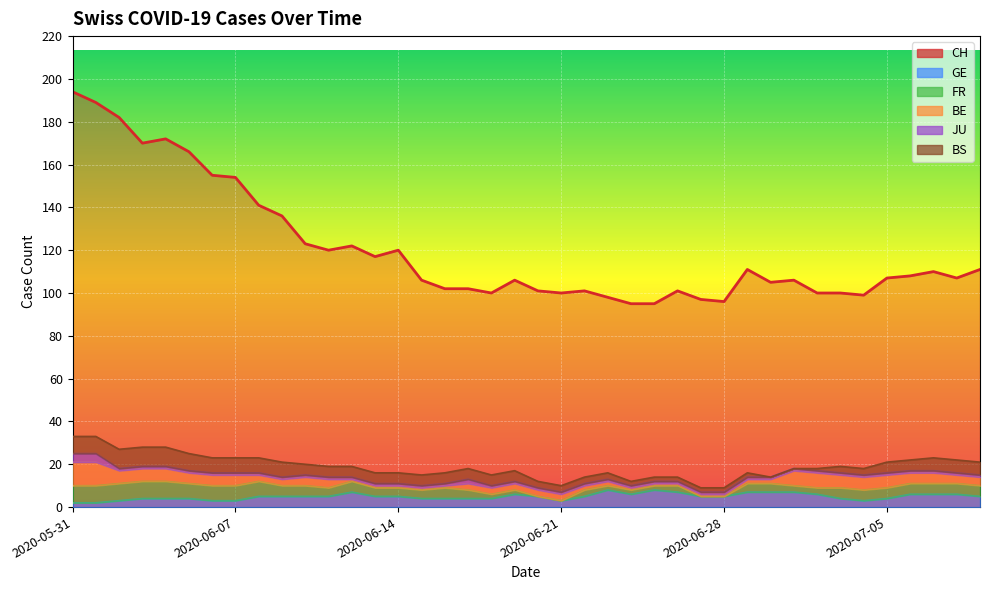

Where is GE nearest to the value 5?

2020-06-08